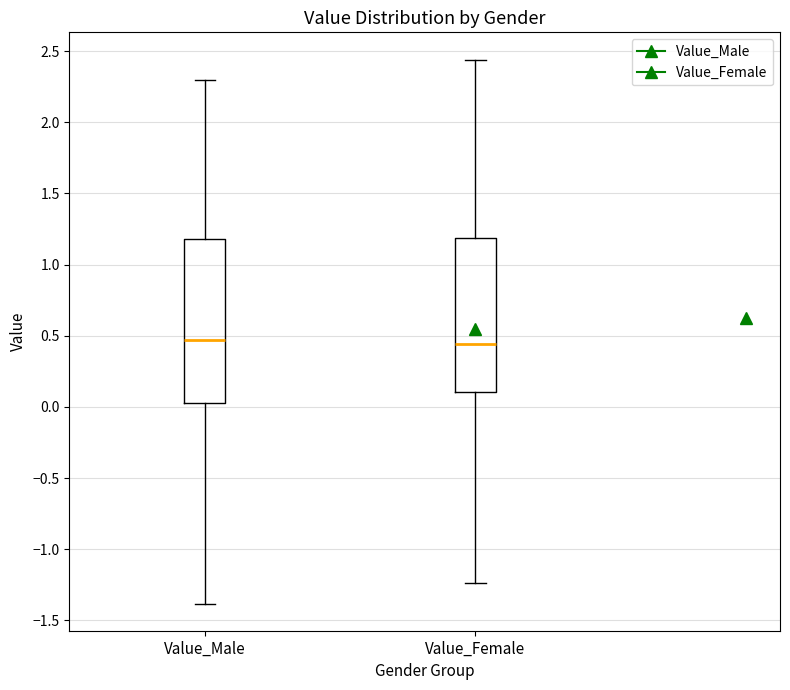

Which box is the tallest, from its lower edge to its upper edge?

Value_Male